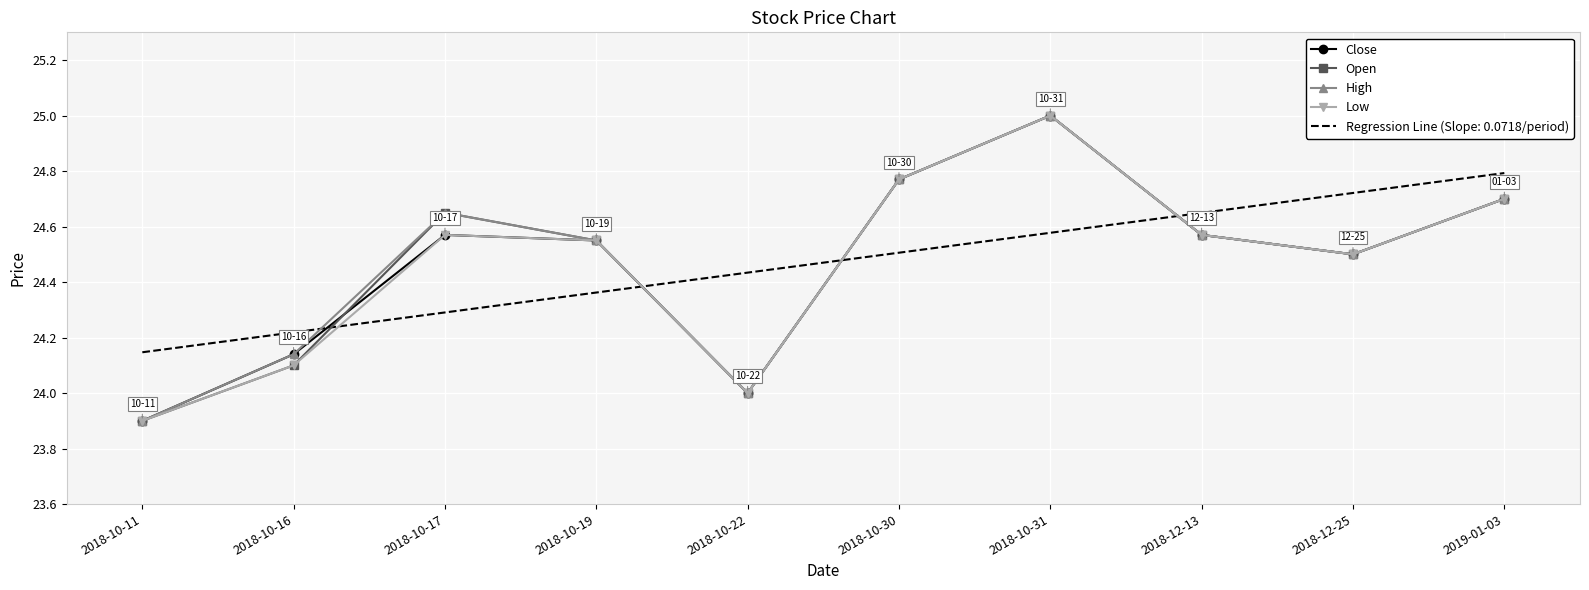

Where is Open nearest to the value 24?

2018-10-22